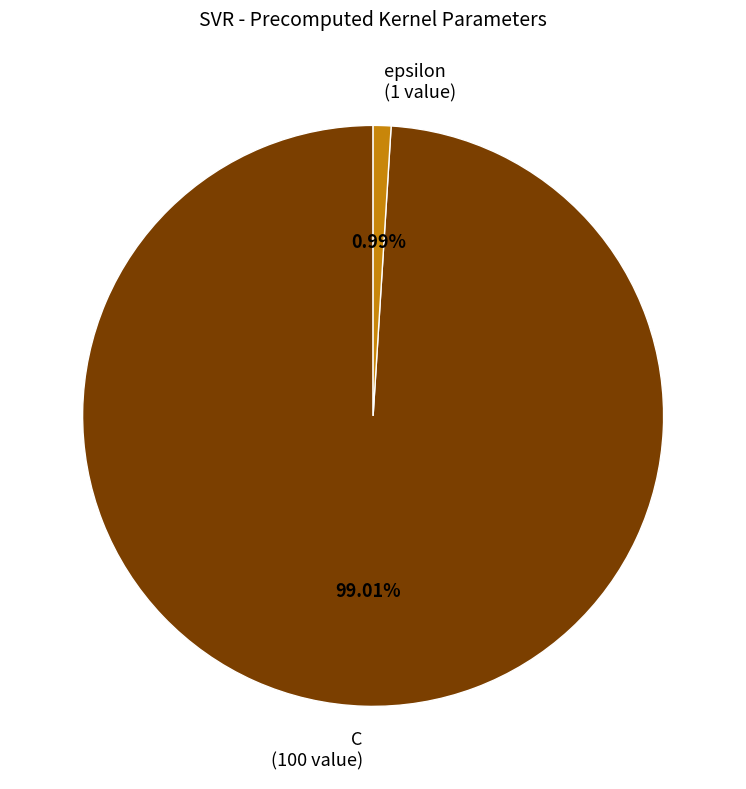

Which has a higher value, C (100 value) or epsilon (1 value)?

C (100 value)